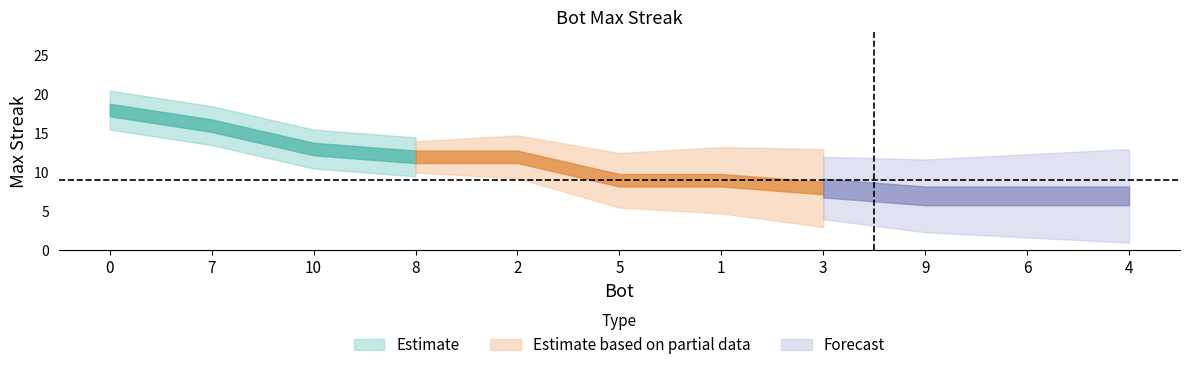

Rank the categories by value from highest to lowest.

0, 7, 10, 8, 2, 5, 1, 3, 9, 6, 4